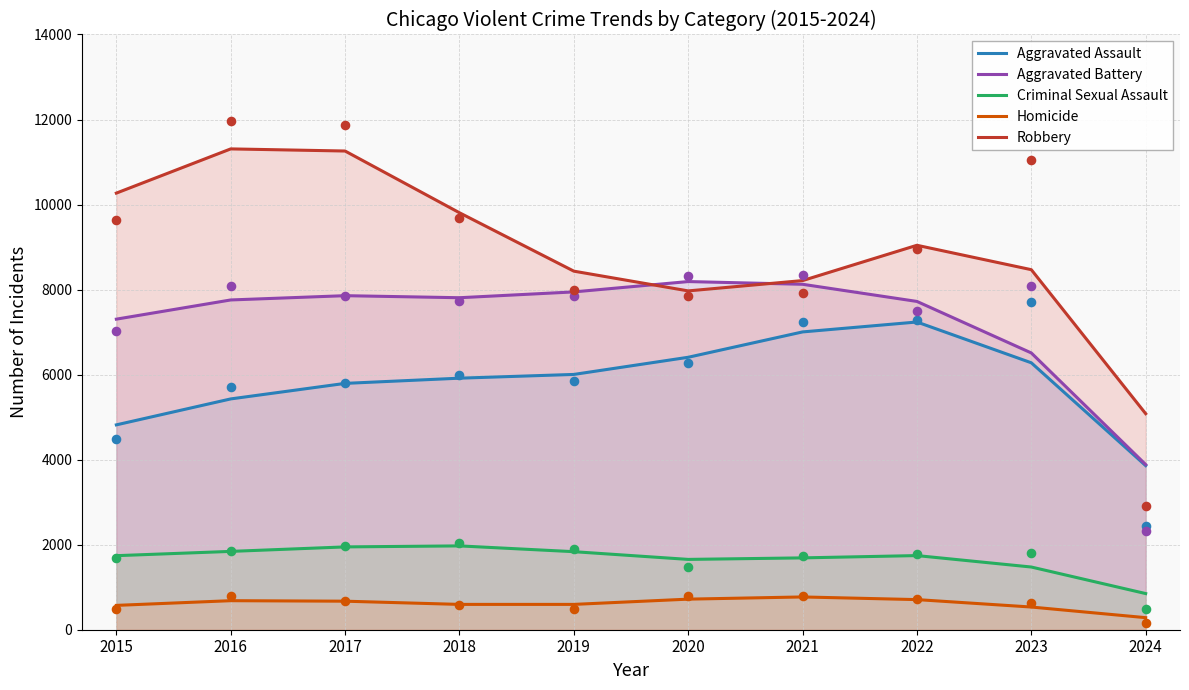

Which series contains the lowest Y value?

Homicide